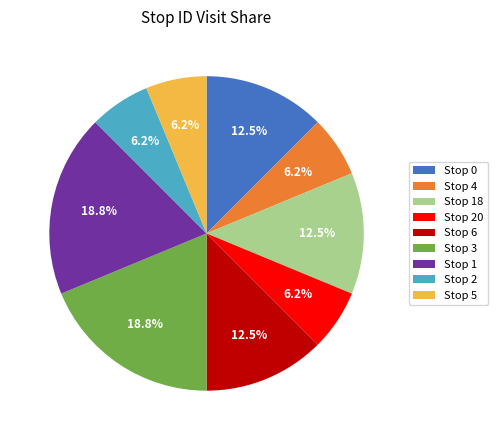

Between Stop 0 and Stop 20, which is larger?

Stop 0